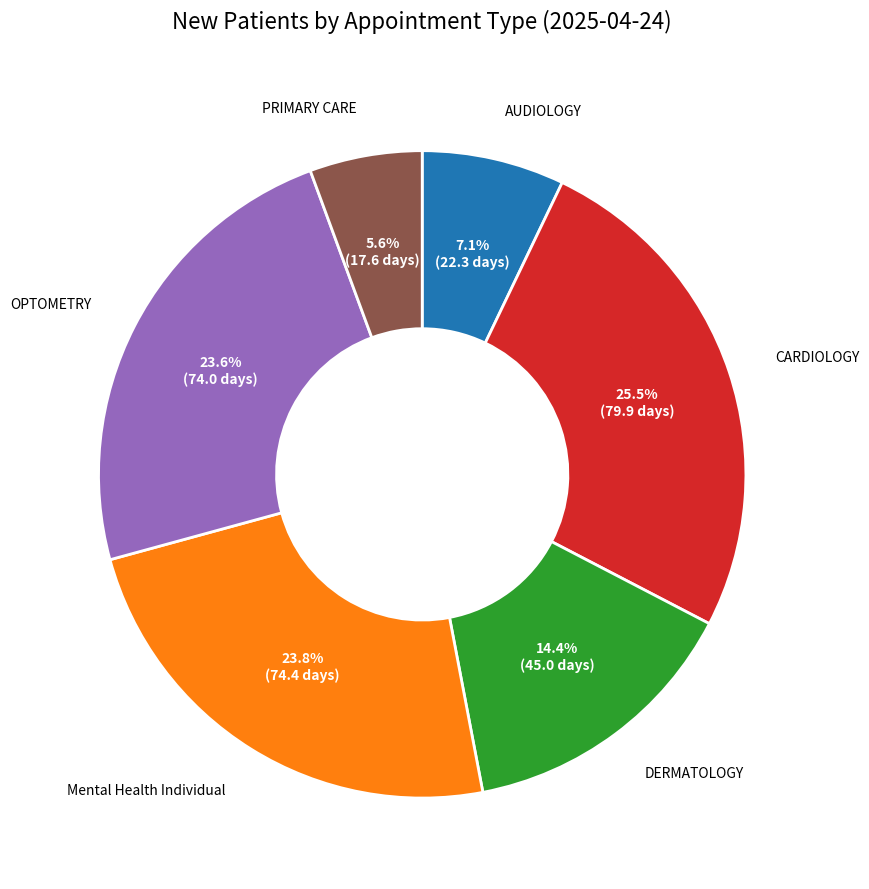

Does any single category account for the majority?

No